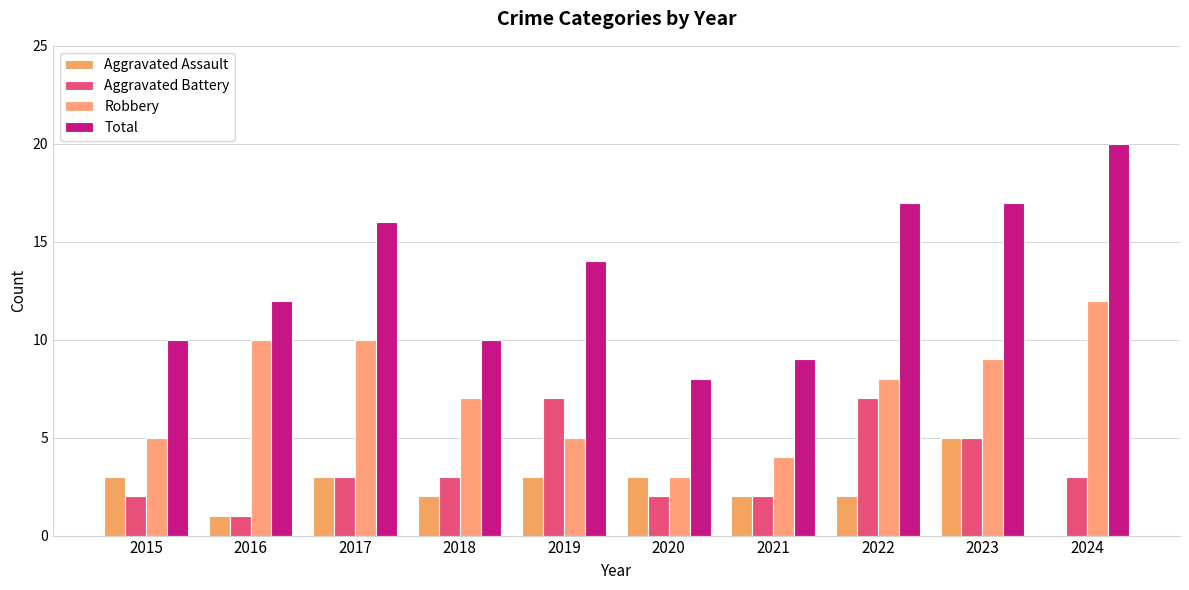

What is the spread (max minus min) of values at 2016?

11